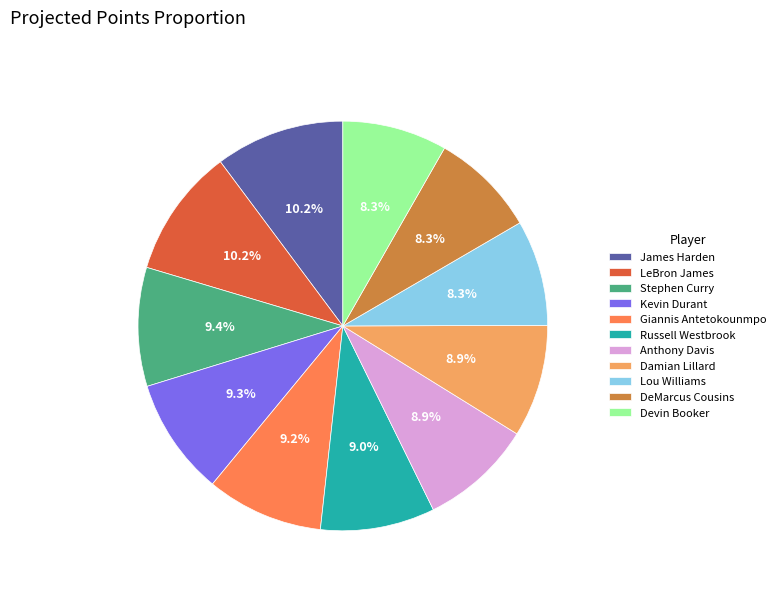

How many segments does this pie chart have?

11